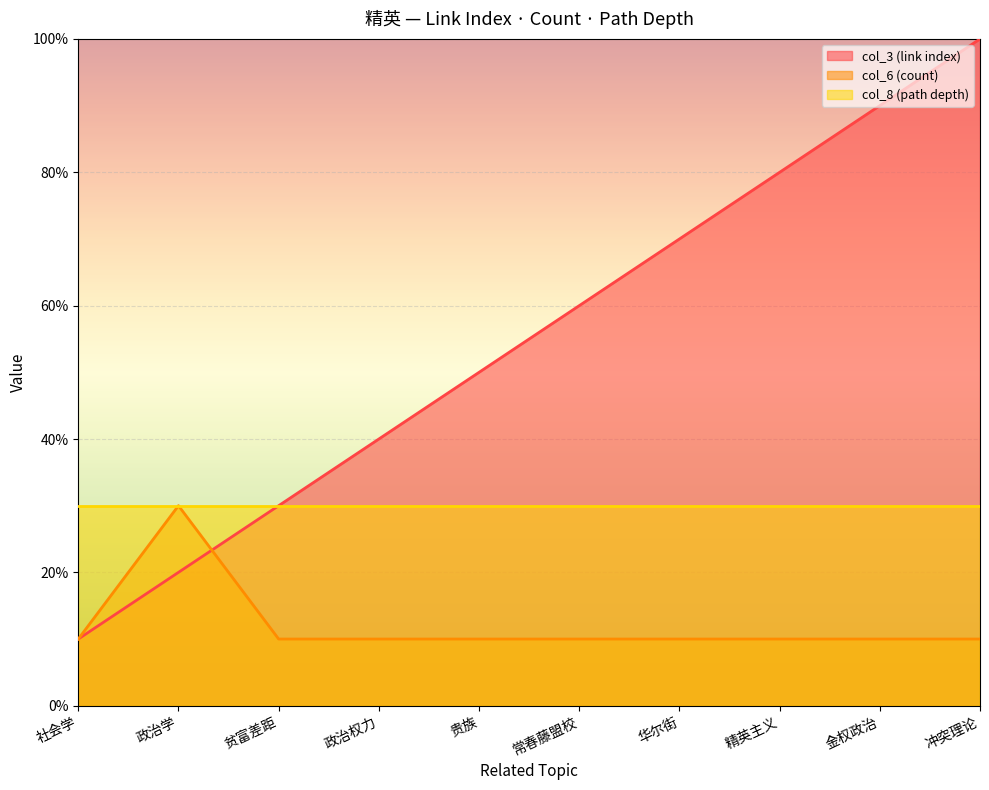

How many intersections are there between col_6 (count) and col_3 (link index)?

1